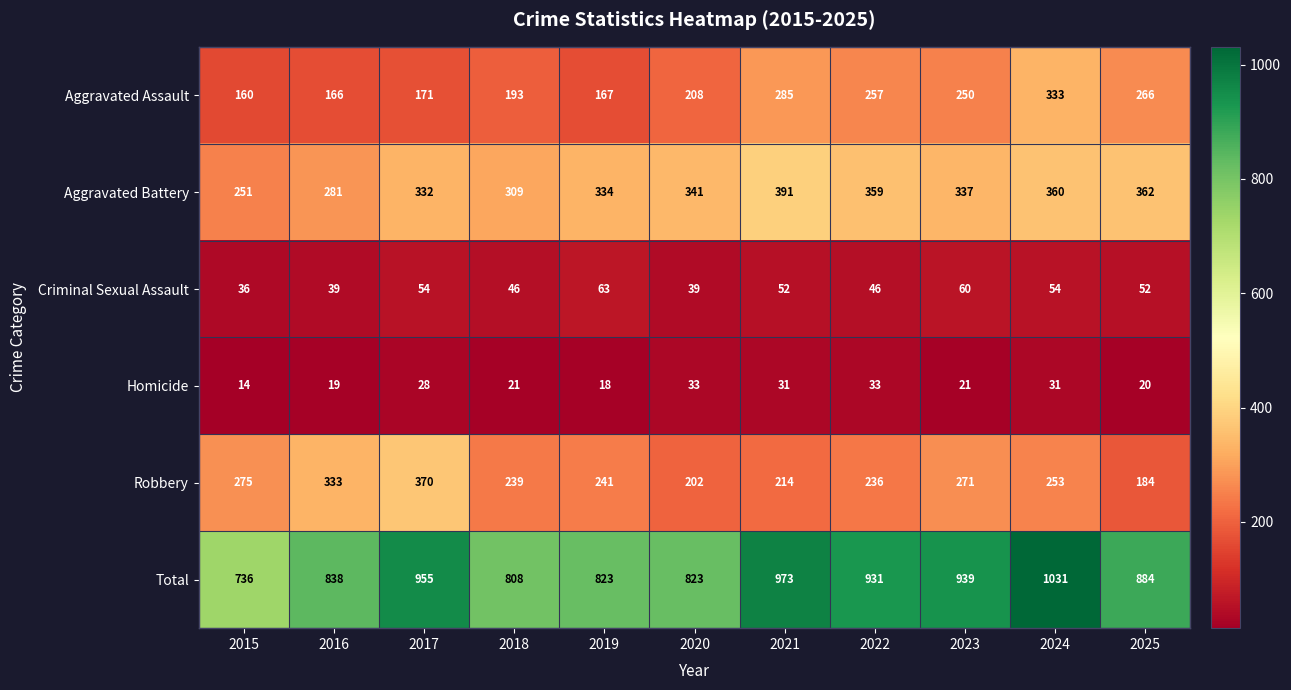

Rank the series by their maximum value, from lowest to highest.

Homicide, Criminal Sexual Assault, Aggravated Assault, Robbery, Aggravated Battery, Total